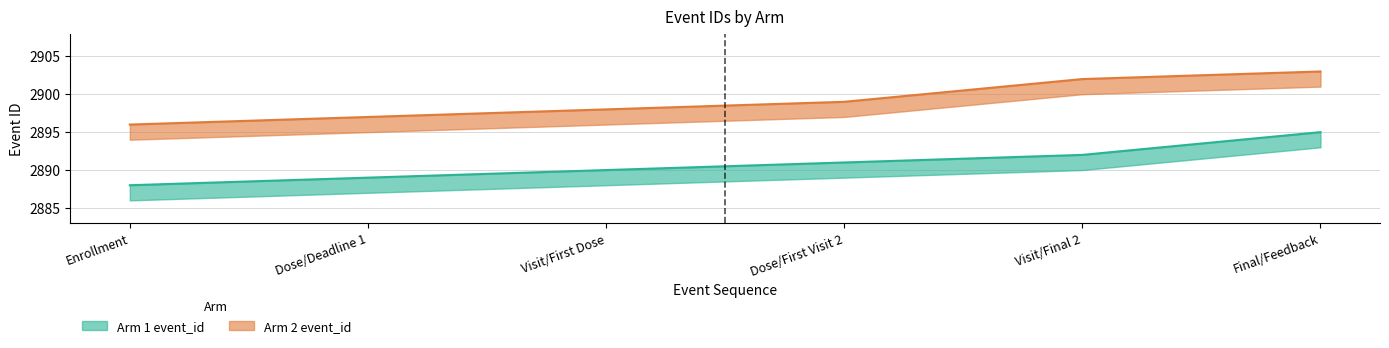

What is the average value of the Arm 1 event_id series?

2891